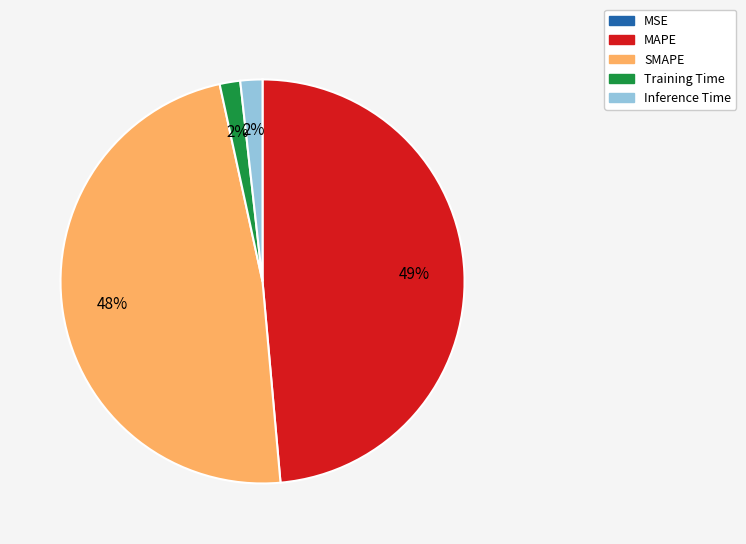

Which has a higher value, SMAPE or Inference Time?

SMAPE